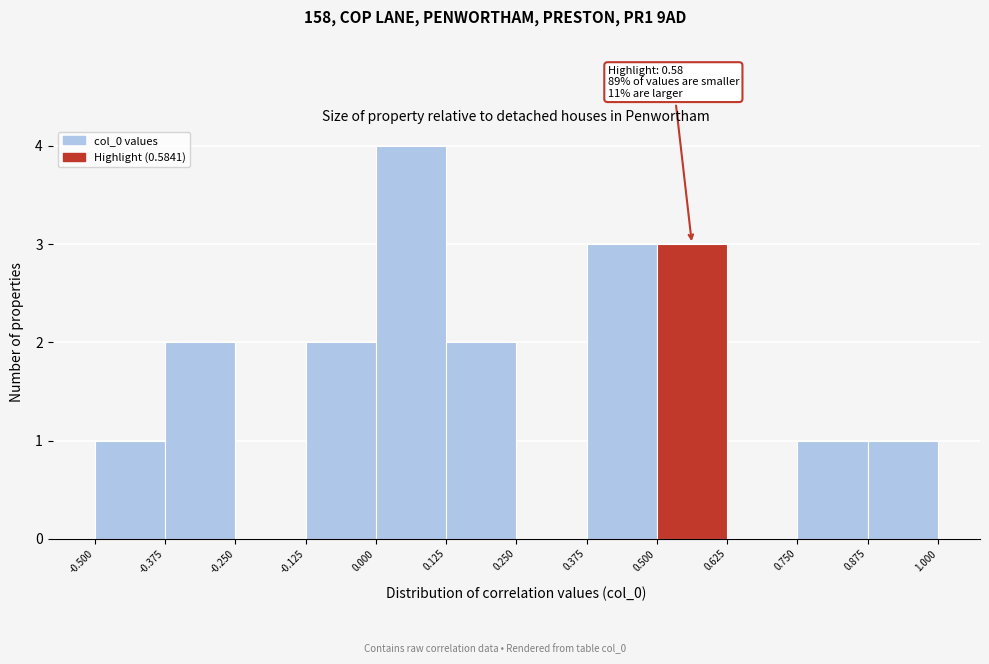

Which range on the x-axis has the tallest bar?

0.000 to 0.125